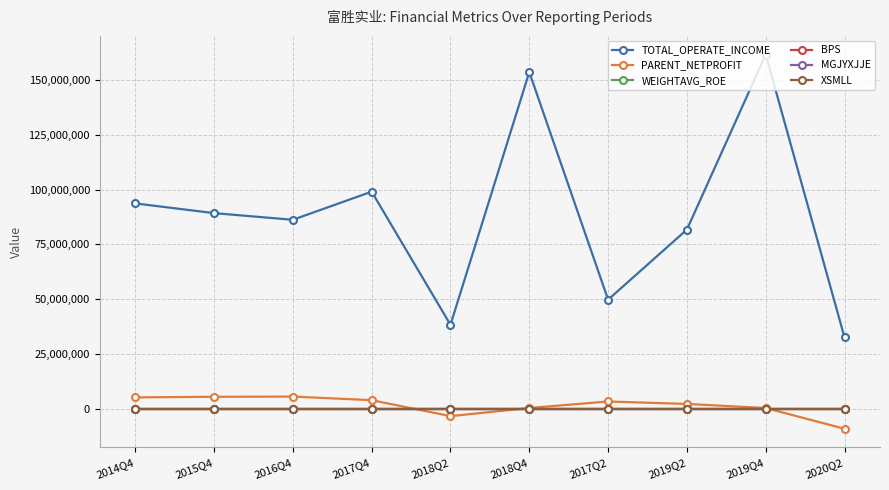

Which series has the largest total across all categories?

TOTAL_OPERATE_INCOME